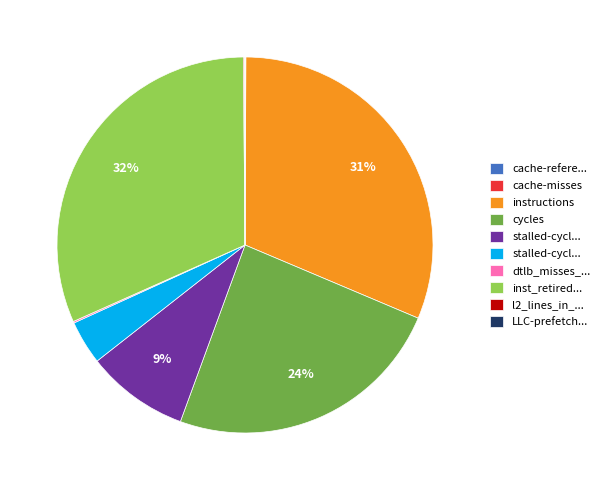

Does any single category account for the majority?

No